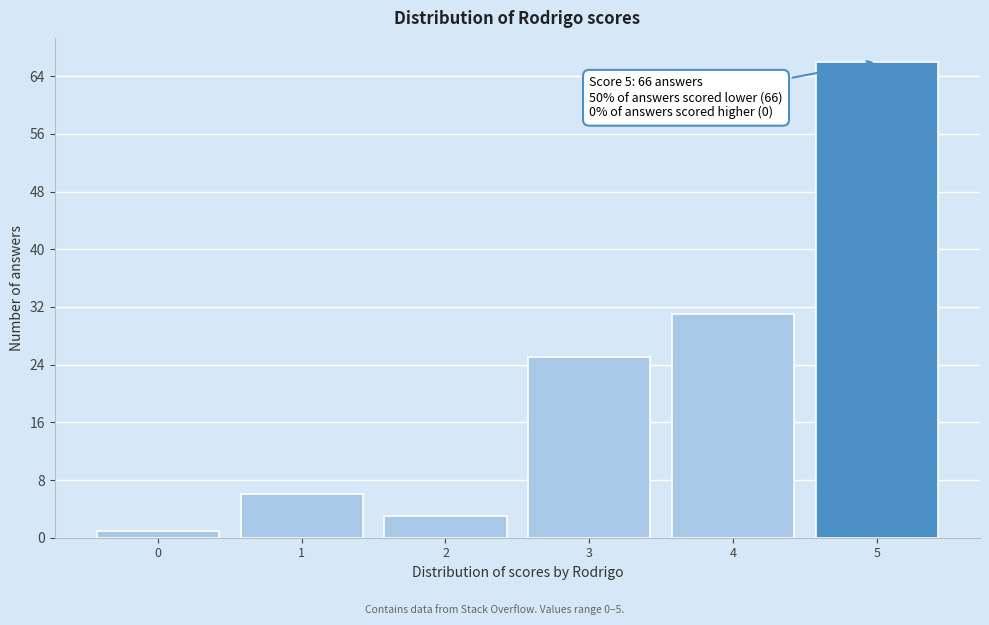

Which range on the x-axis has the tallest bar?

4.5 to 5.5